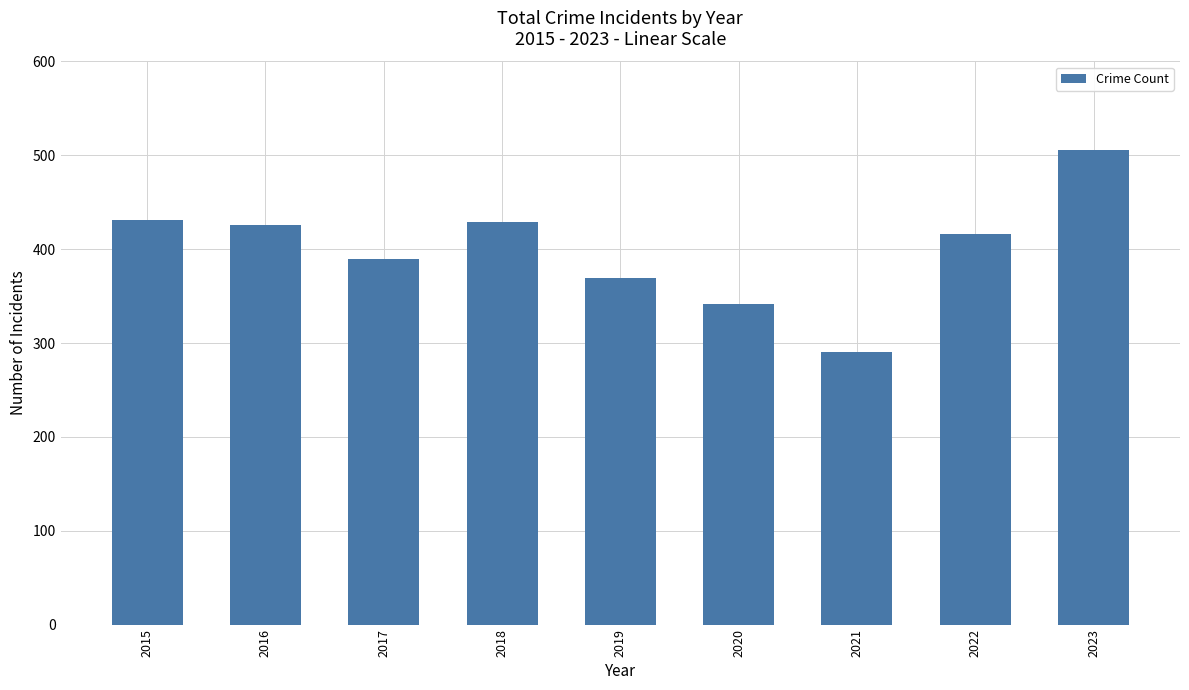

What is the change in value from 2019 to 2022?

+47